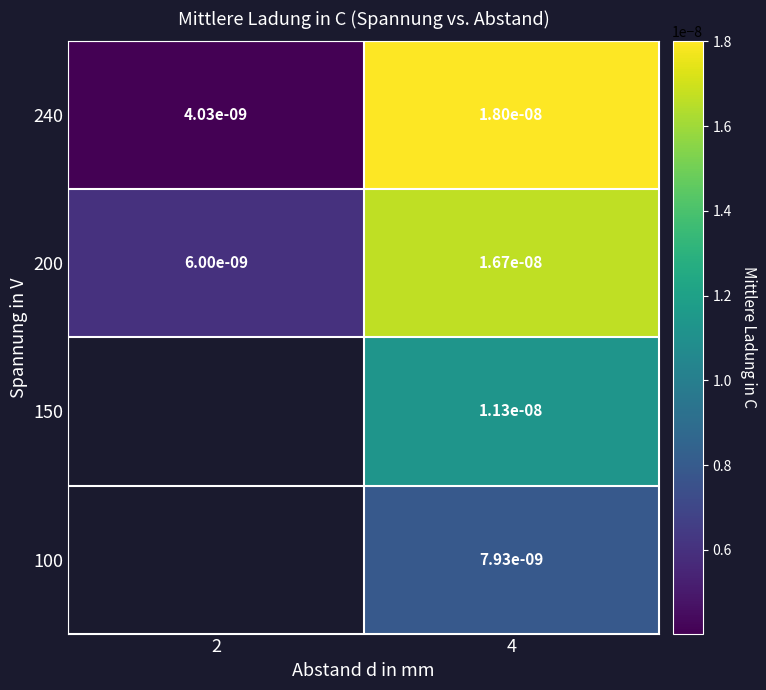

Is the value of 100 at 4 greater than the value of 200 at 4?

No